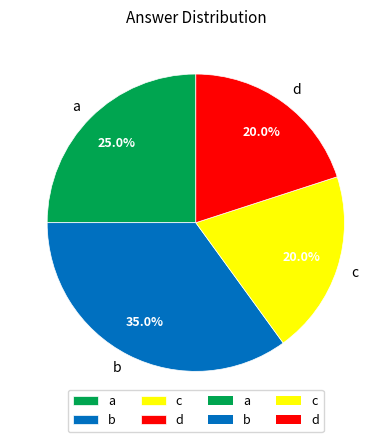

Which category has the biggest portion of the pie?

b